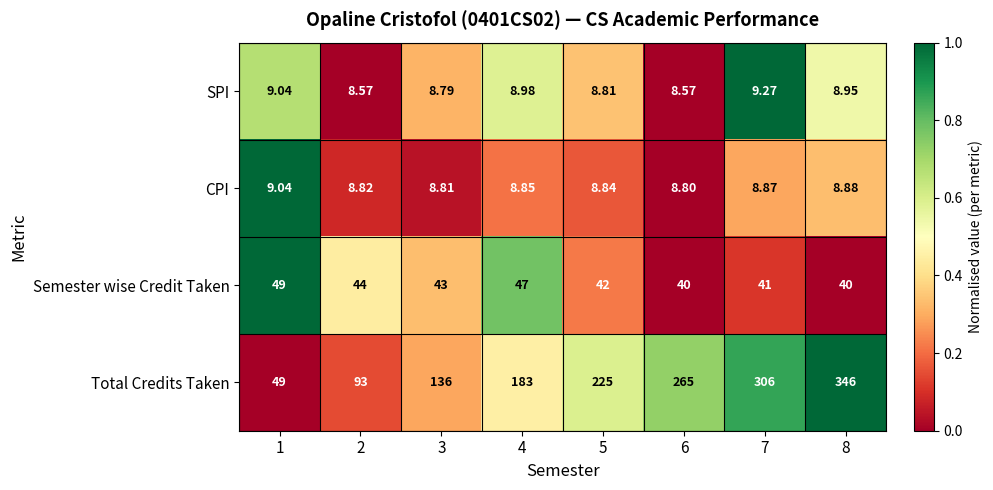

Which series has the largest total across all categories?

Total Credits Taken